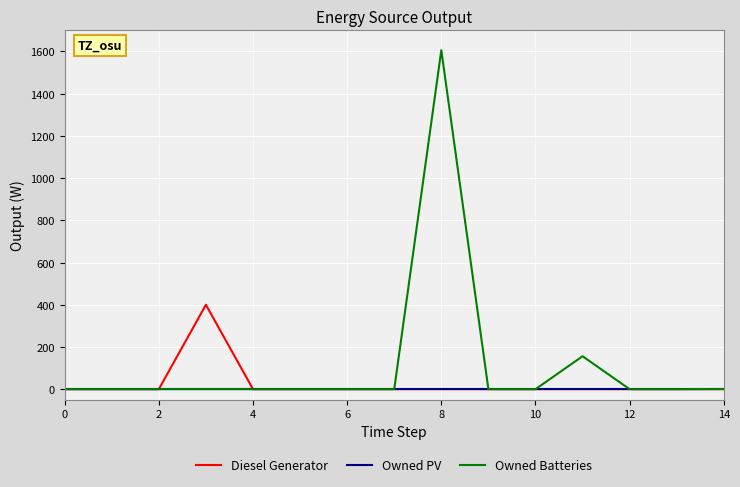

Which series has the widest spread of values?

Owned Batteries